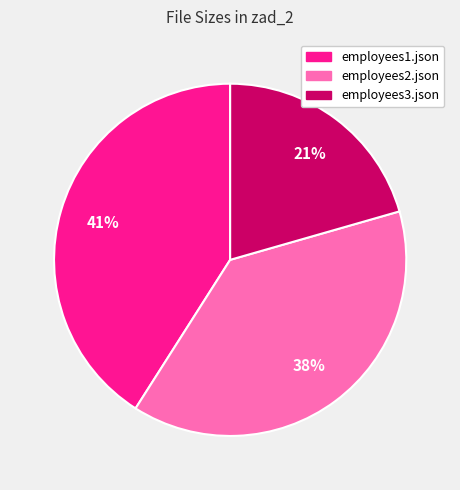

What percentage is the employees2.json slice, to the nearest percent?

38%